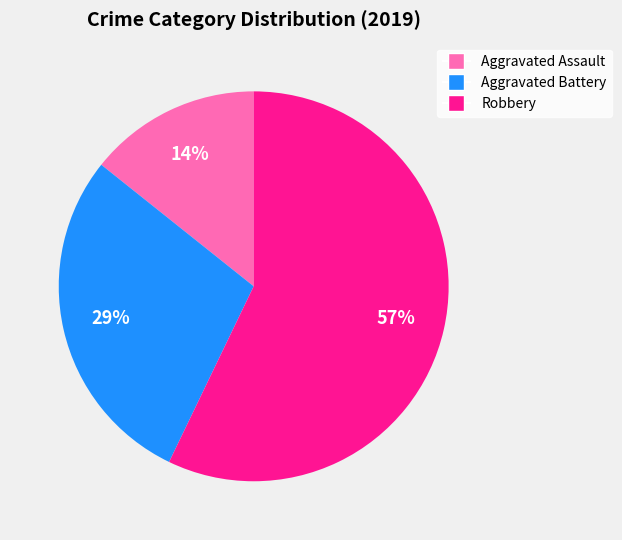

Rank the categories by value from lowest to highest.

Aggravated Assault, Aggravated Battery, Robbery